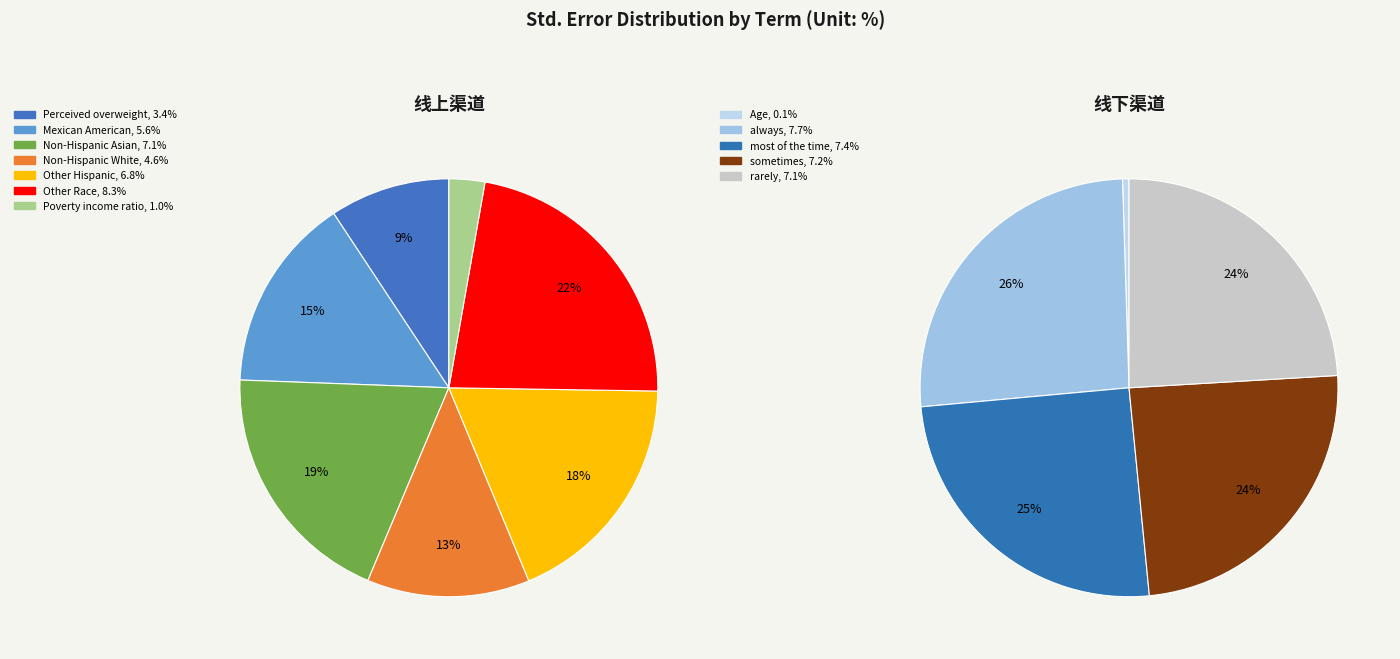

Do sometimes and Other Race together represent more than half of the pie?

No